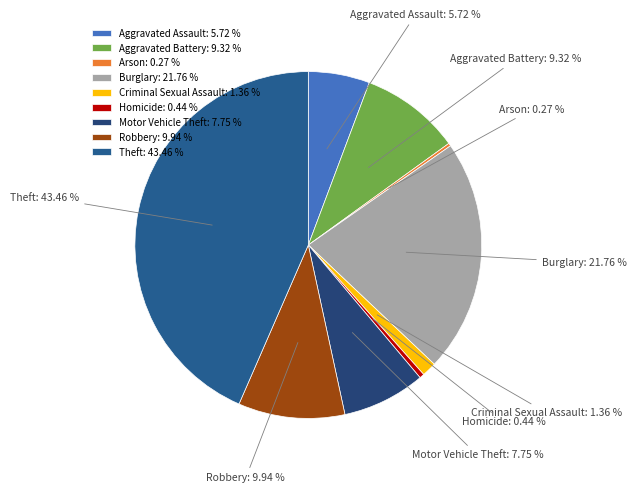

To the nearest percent, what is the combined percentage of Burglary and Aggravated Assault?

27%